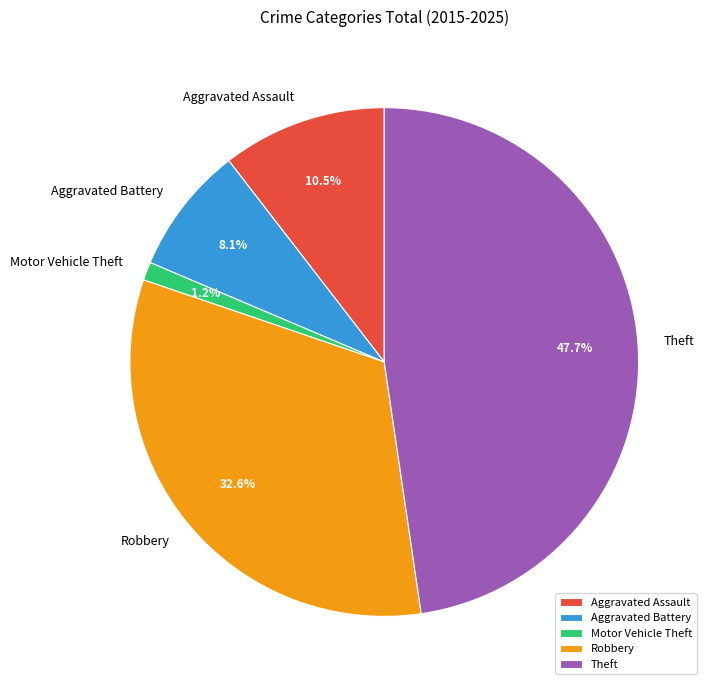

Does Motor Vehicle Theft account for over 50% of the chart?

No